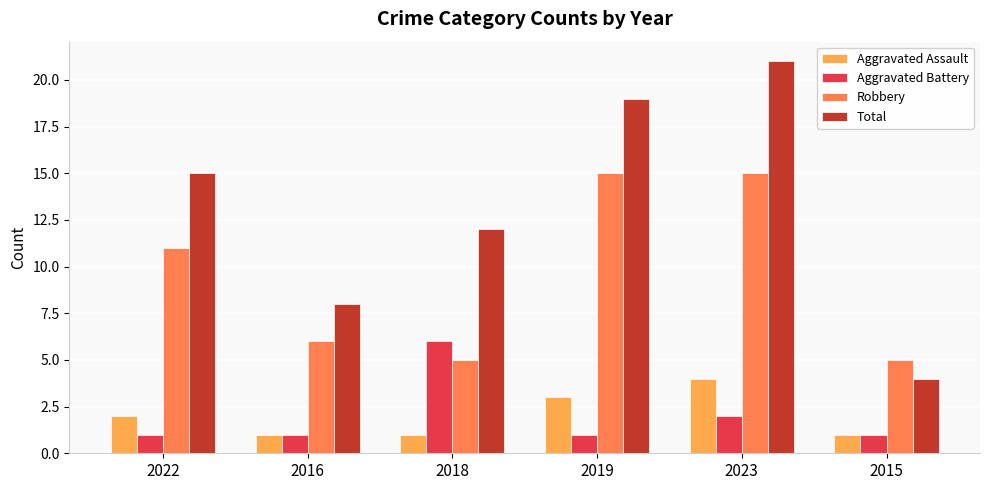

At which category does the chart reach its peak across all series?

2023